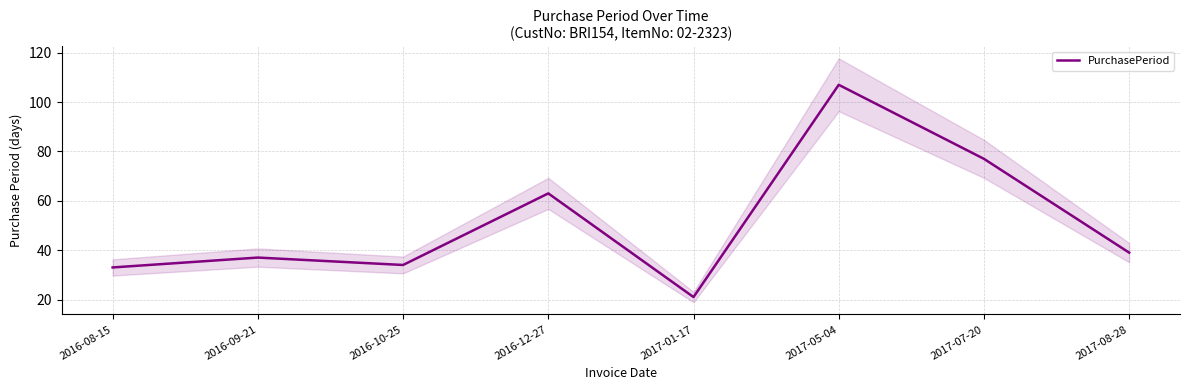

What is the sum of the values at 2017-07-20 and 2017-01-17?

98